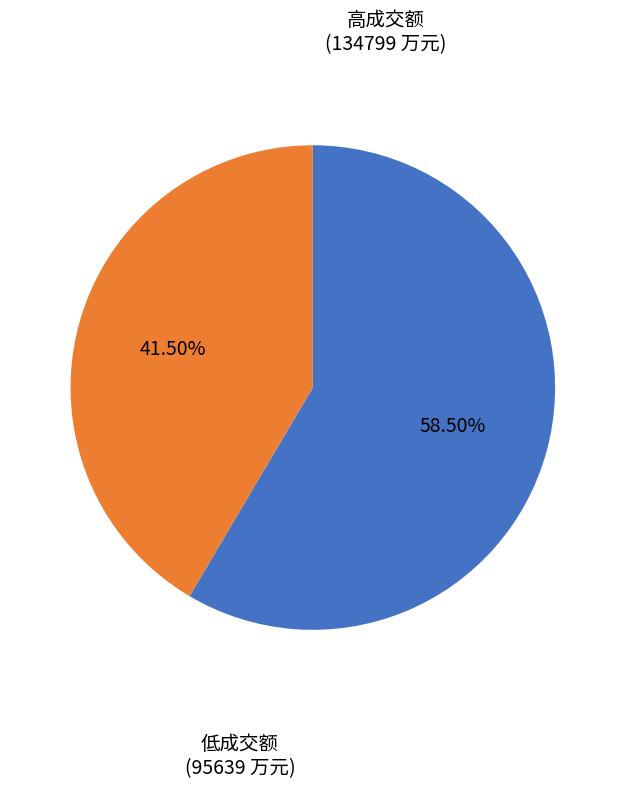

Is there a majority slice in this chart?

Yes